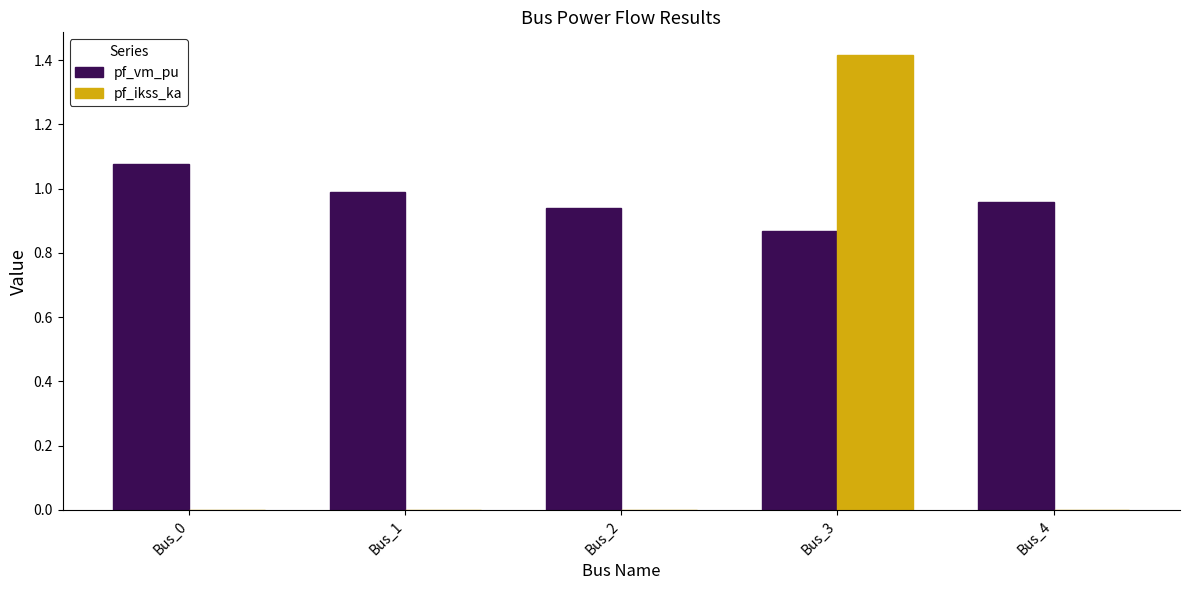

Is it true that pf_ikss_ka equals -0.5 at Bus_4?

False